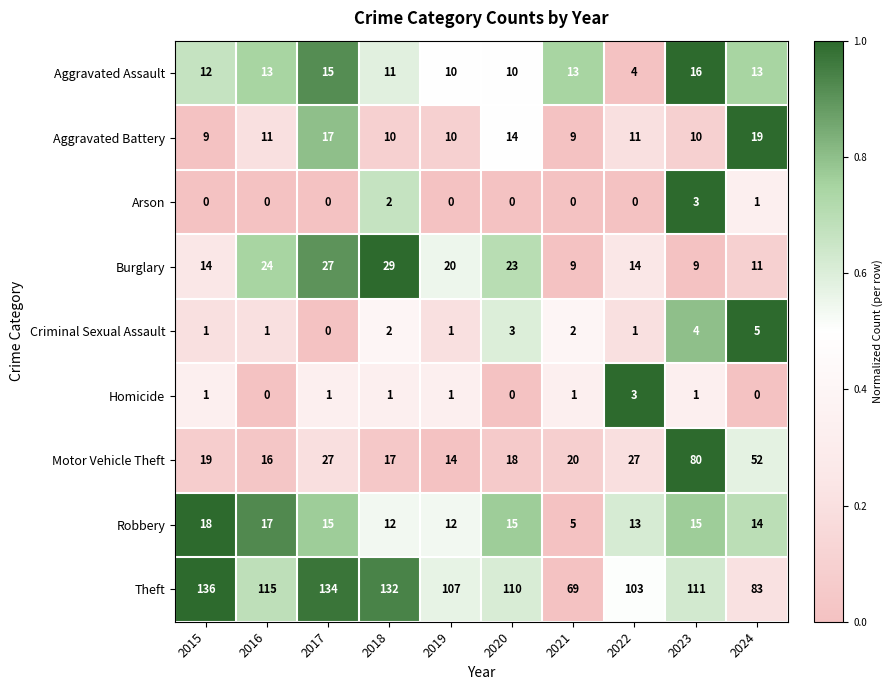

Which series has the widest spread of values?

Theft